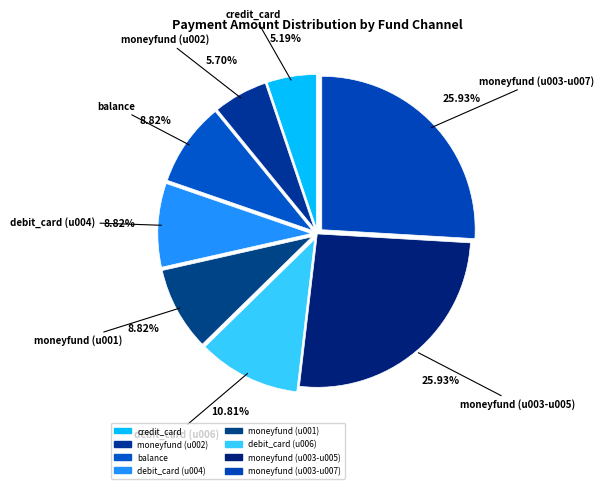

Count the number of slices in the pie.

8